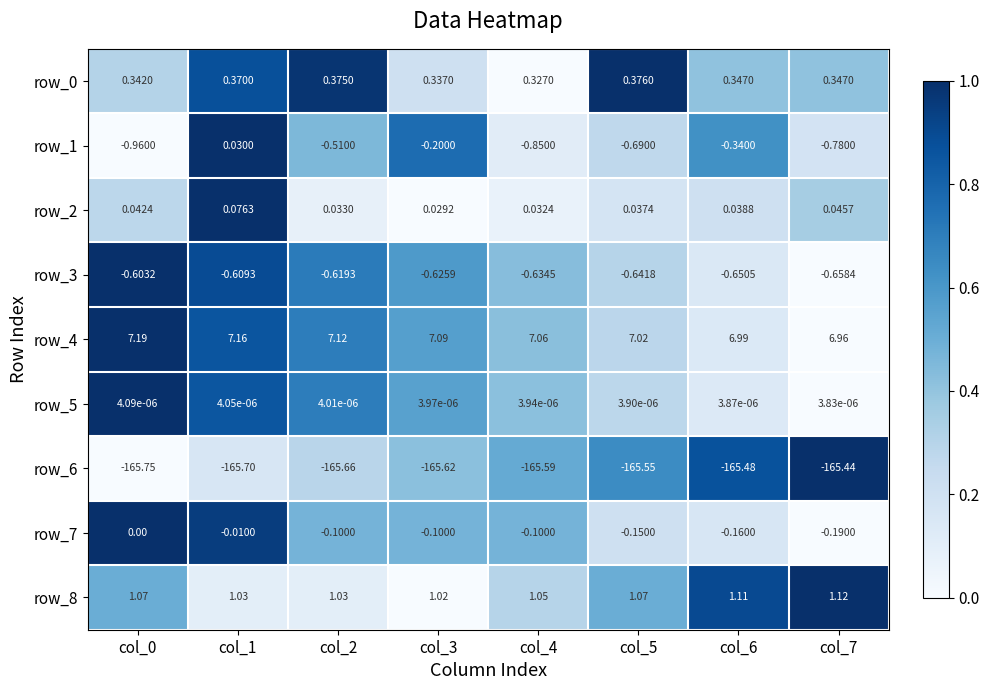

Is the value of row_5 at col_6 greater than the value of row_0 at col_4?

No